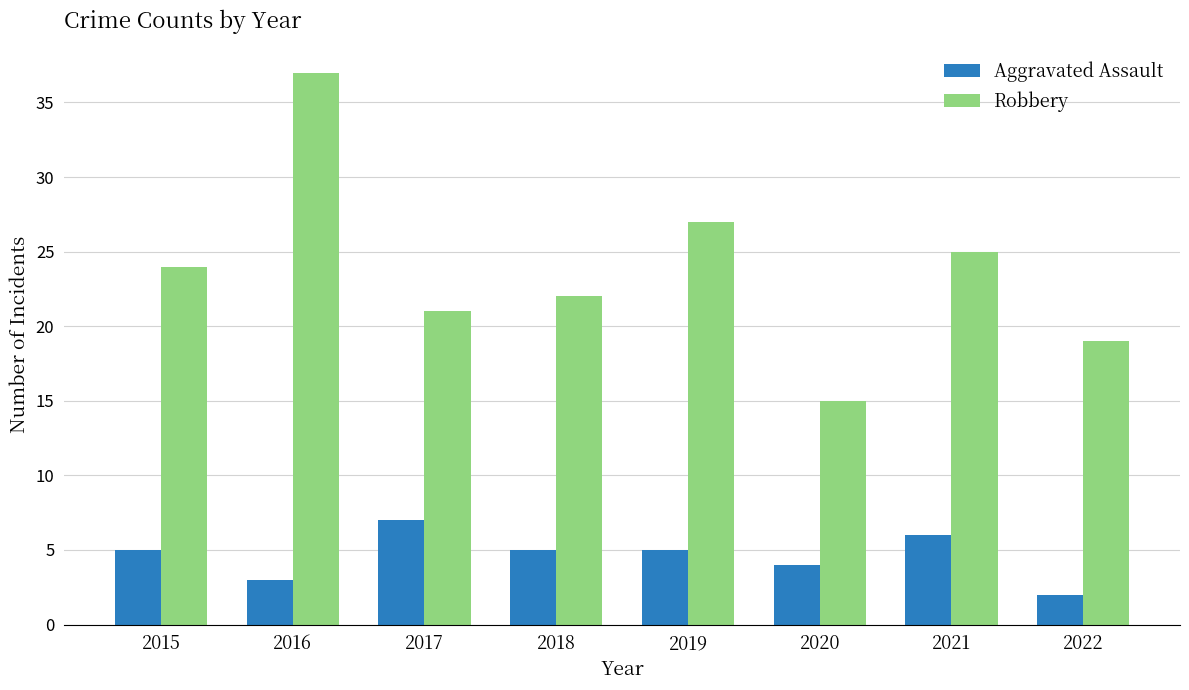

Reading right to left, extract all data points from this chart.

Aggravated Assault: 2	6	4	5	5	7	3	5
Robbery: 19	25	15	27	22	21	37	24